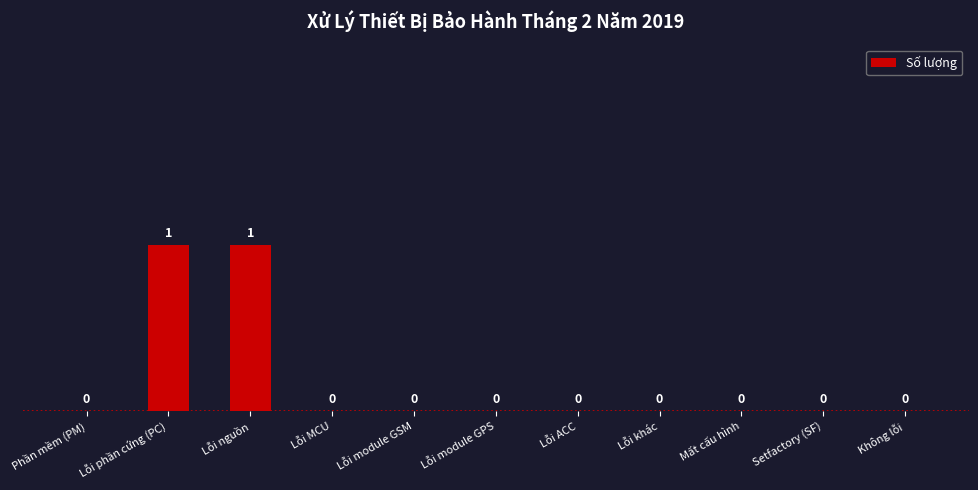

True or false: the data shows 1 at Lỗi module GSM.

False